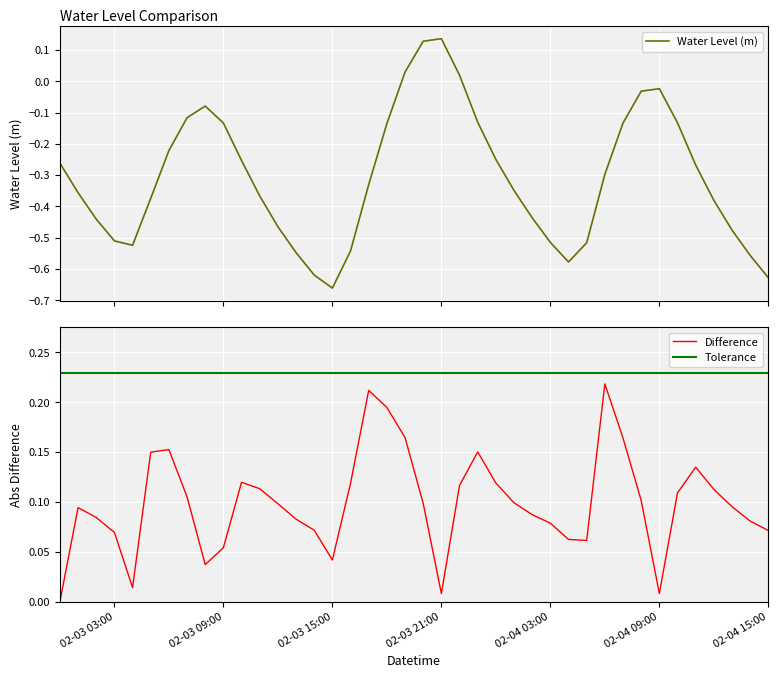

True or false: Difference and Tolerance cross at least once.

False